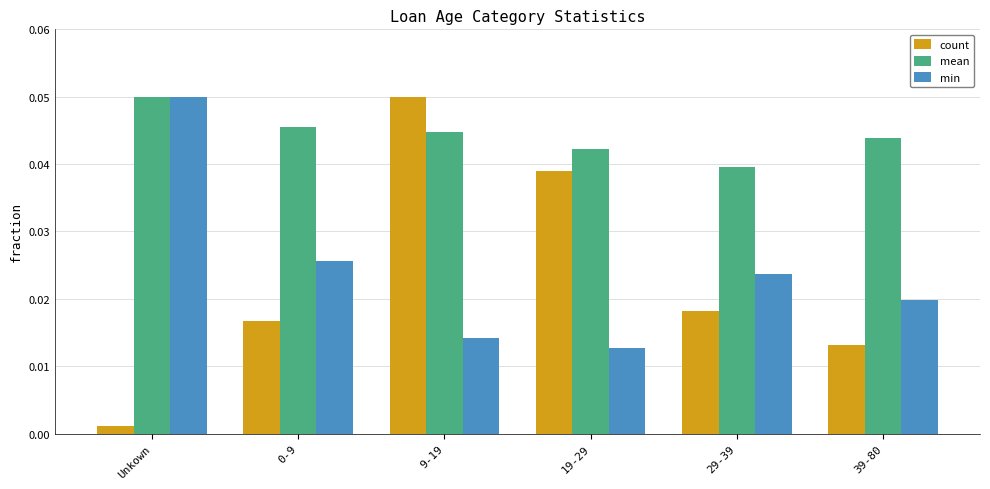

At which category is the sum across all series the highest?

9-19